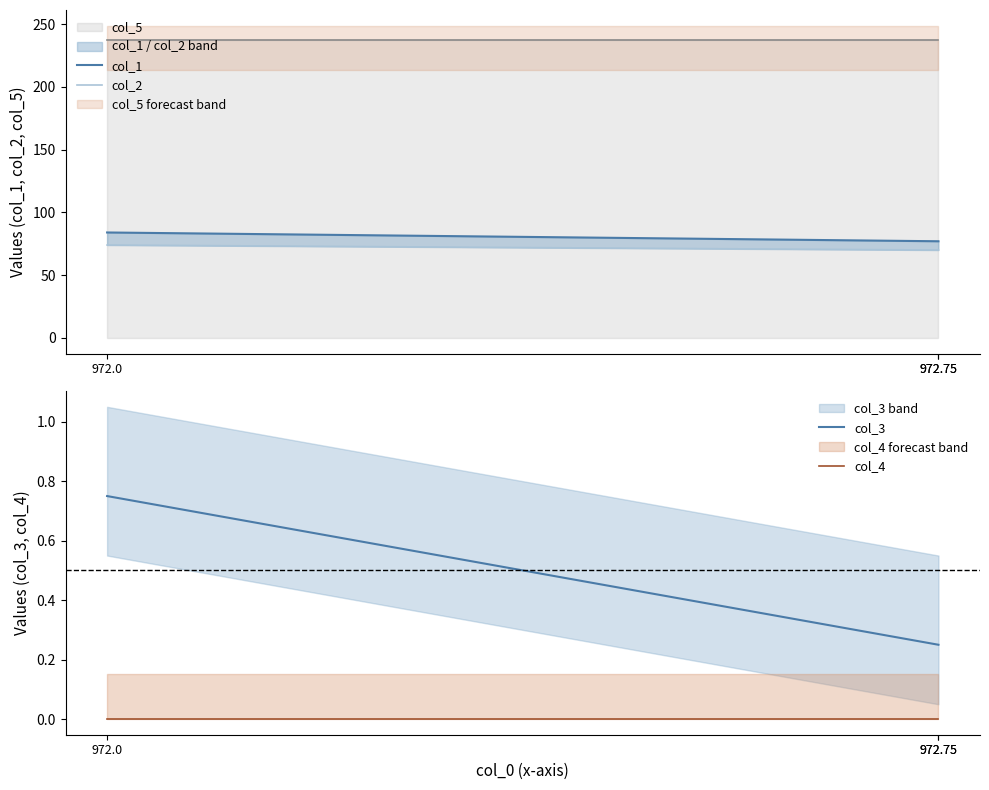

How many lines are shown in the chart?

4